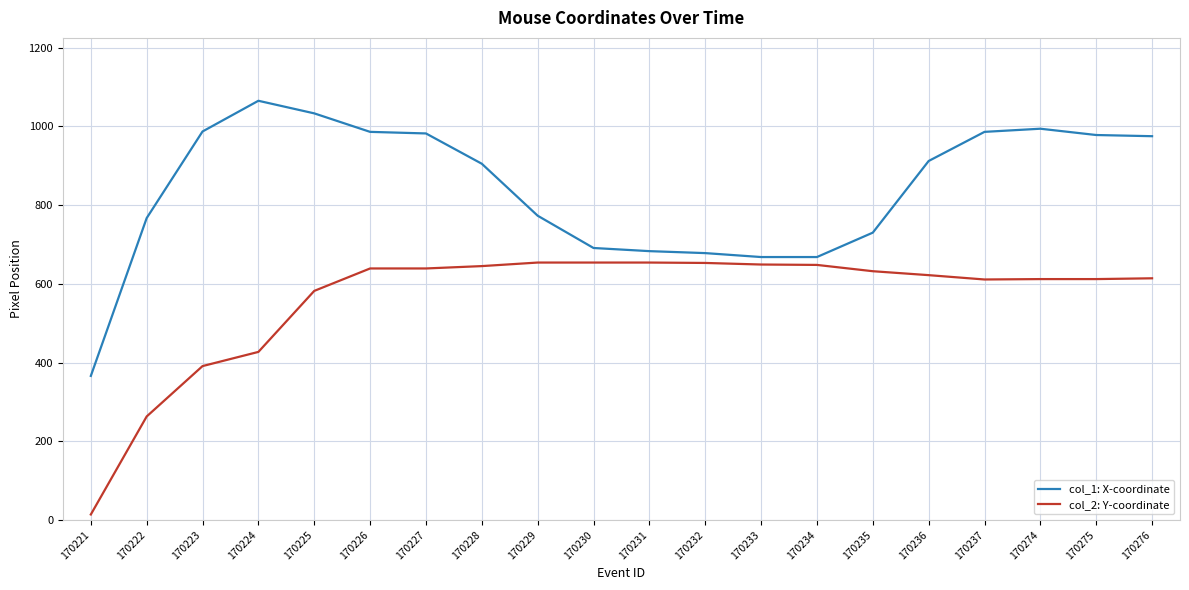

What is the maximum value shown in the chart?

1065